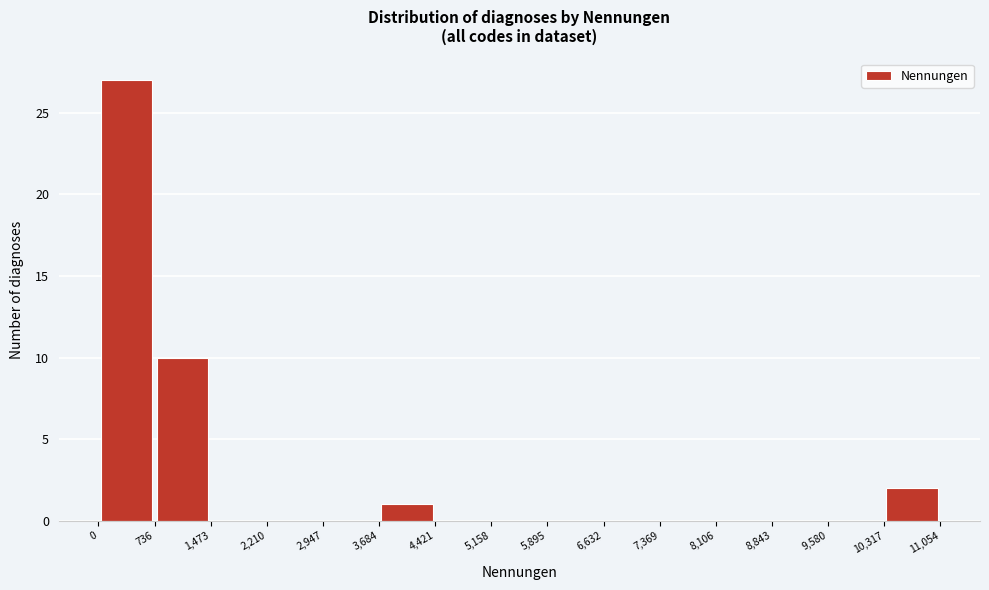

How tall is the bar that spans 3,684 to 4,421 on the x-axis? The values are not printed on the chart, so give them approximately, as read against the axis.

1